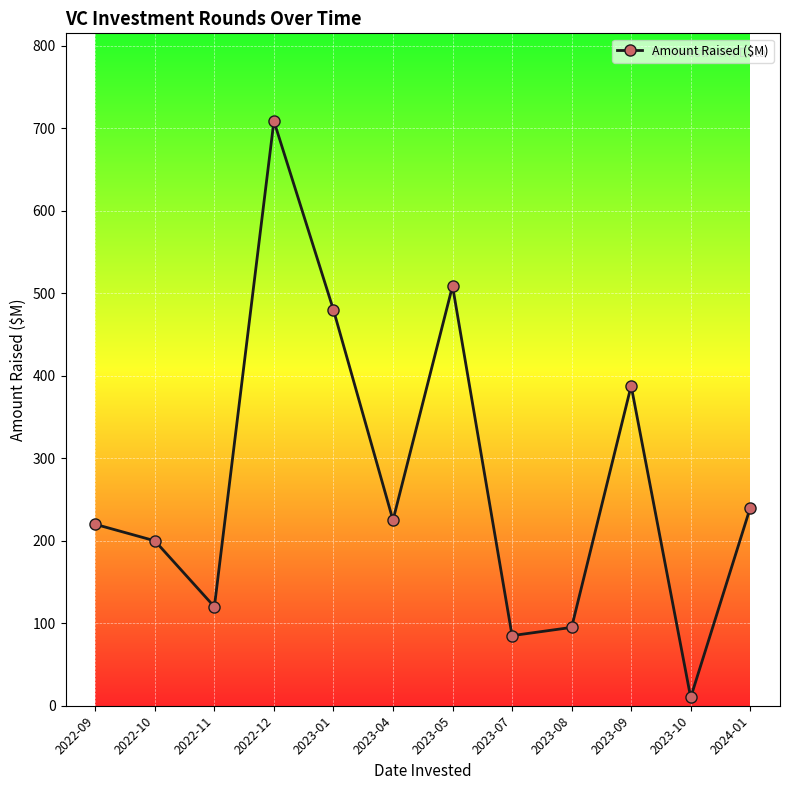

At which label is the value closest to 359?

2023-09